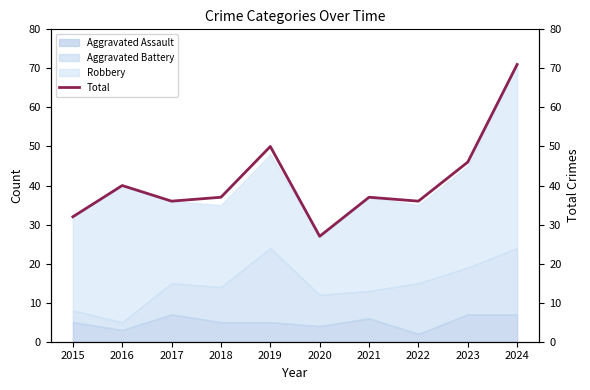

What is the maximum value shown in the chart?

71